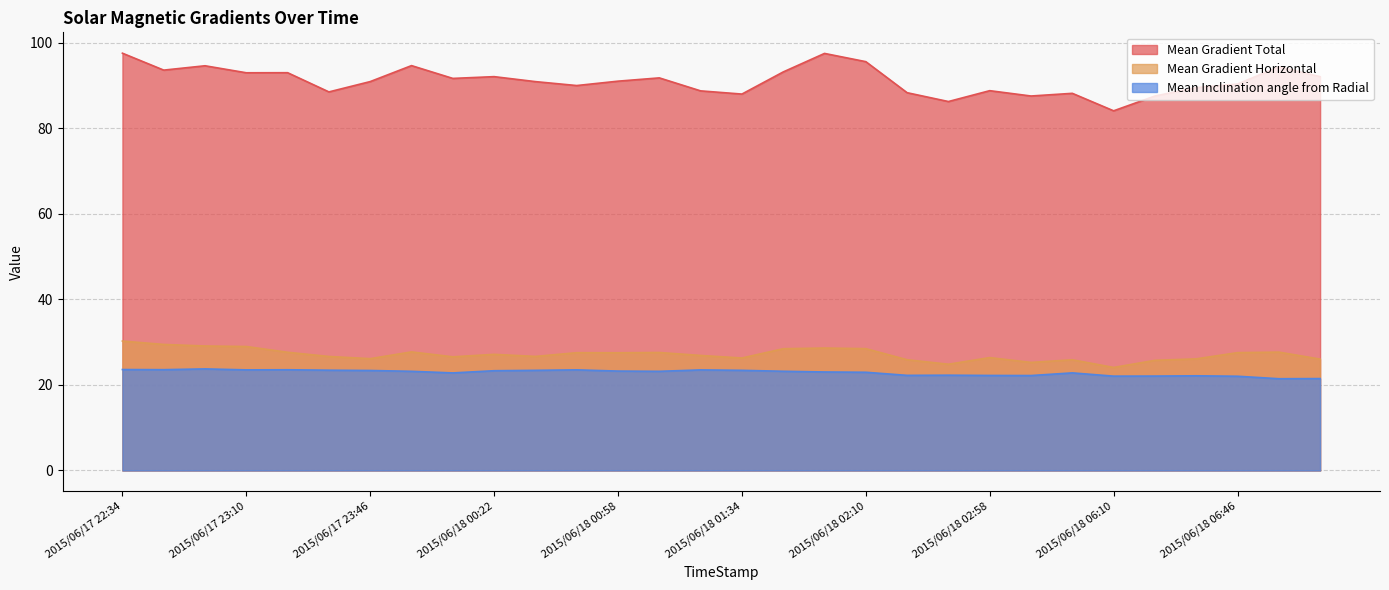

True or false: Mean Gradient Horizontal has more than 1 points higher than both neighbors.

True